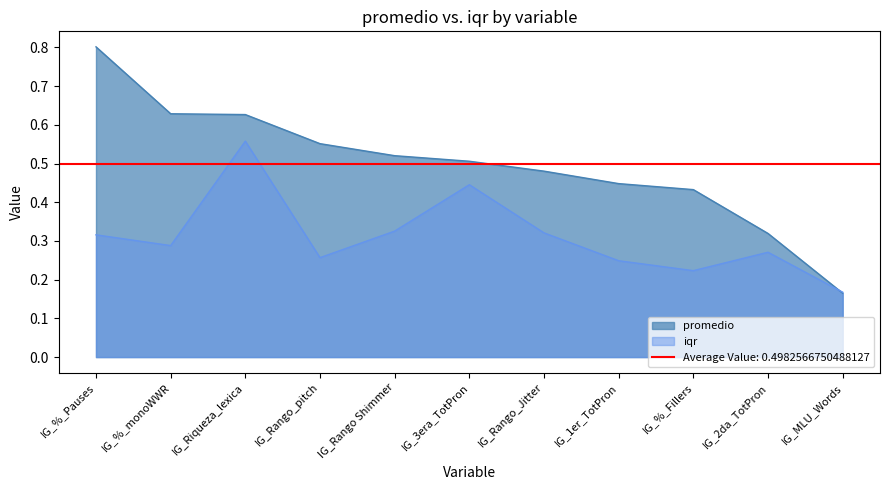

True or false: promedio has a value of 0.2 at IG_%_Fillers.

False